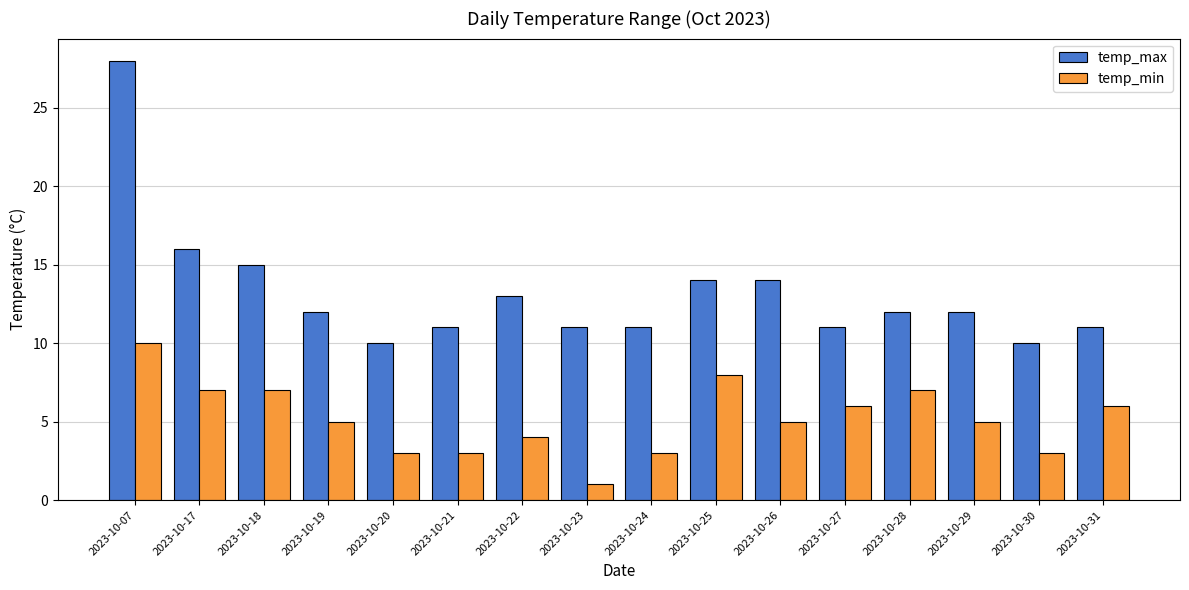

The temp_max series shows 14 at 2023-10-25. True or false?

True